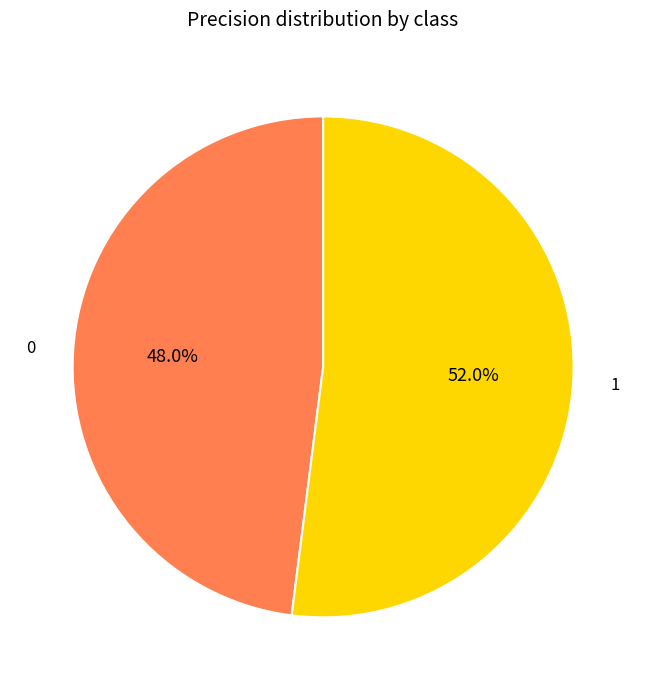

Between 1 and 0, which is larger?

1